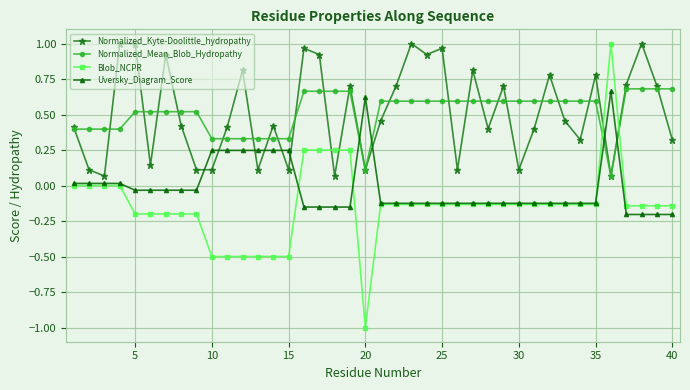

How many distinct data groups are displayed?

4